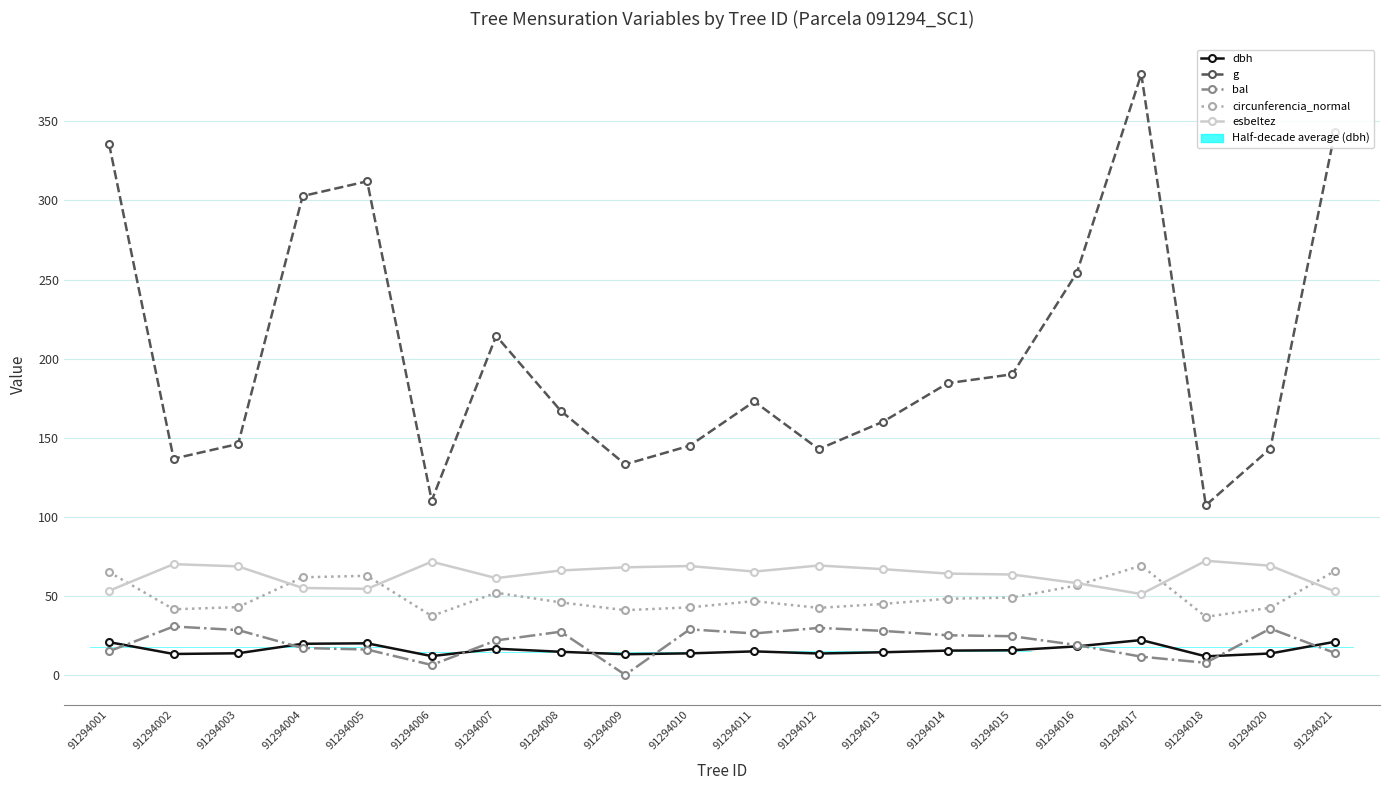

At which label is esbeltez closest to 61?

91294007